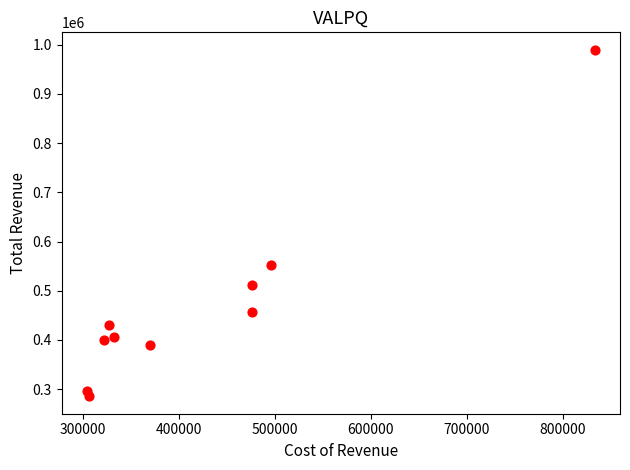

What is the average X value?

424710